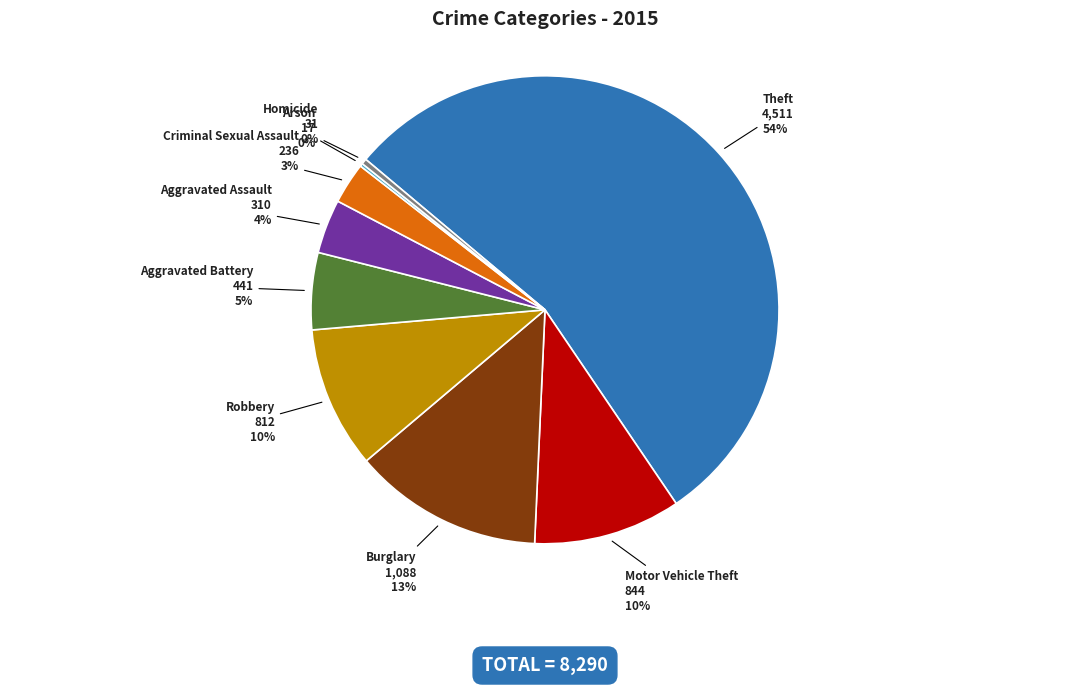

To the nearest percent, what is the average slice percentage?

11%